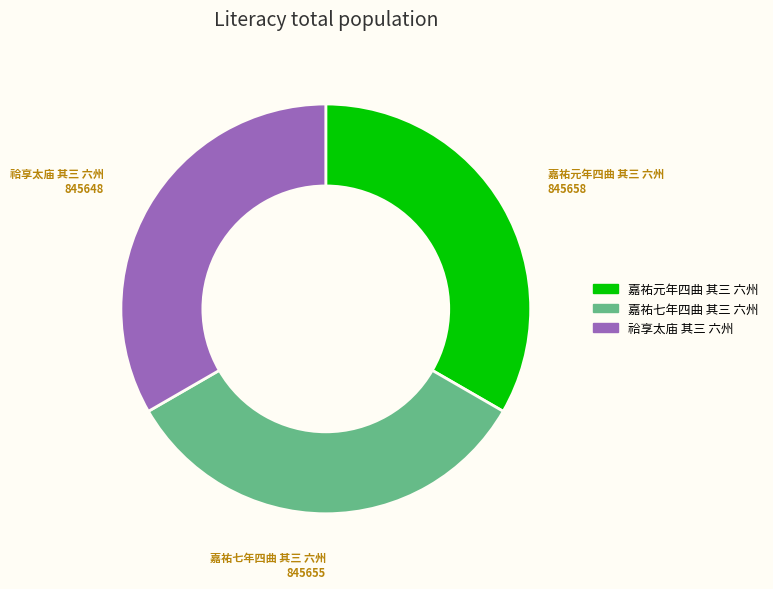

How many segments does this pie chart have?

3